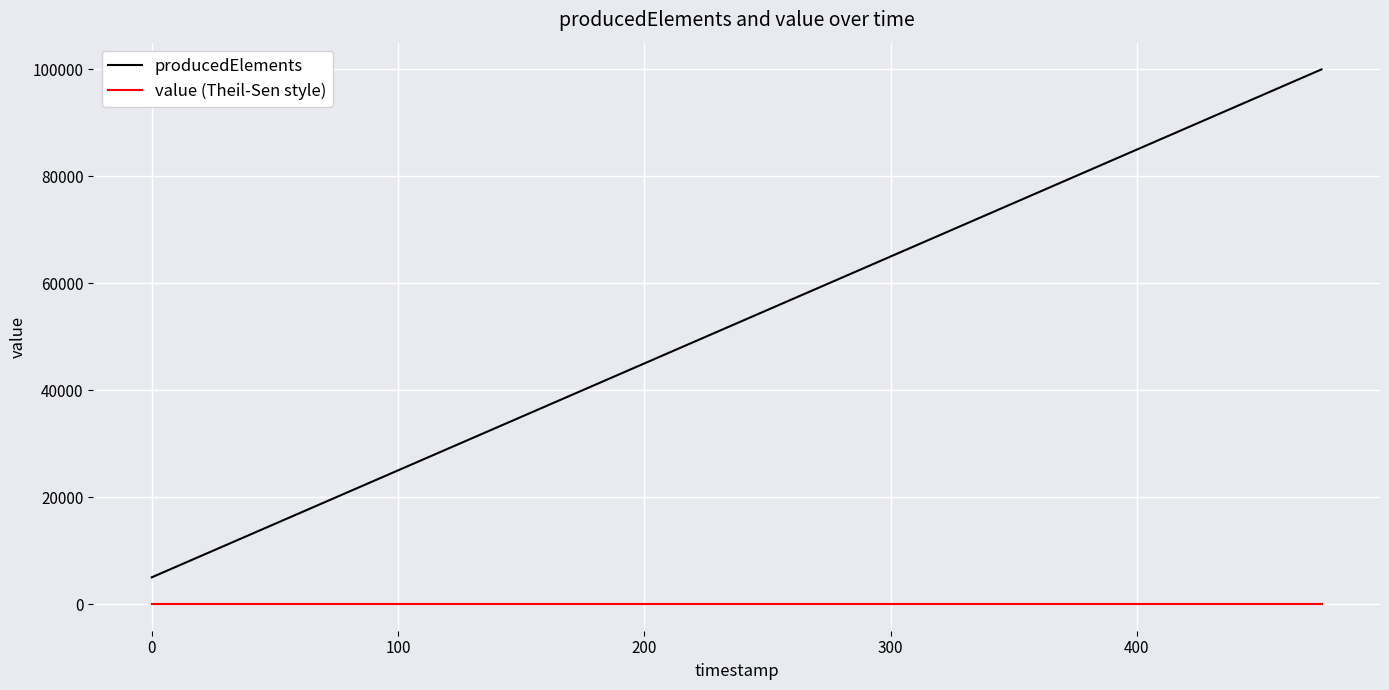

Reading left to right, list all the values displayed in this chart.

producedElements: 5000	10000	15000	20000	25000	30000	35000	40000	45000	50000	55000	60000	65000	70000	75000	80000	85000	90000	95000	100000
value (Theil-Sen style): 10	10	10	10	10	10	10	10	10	10	10	10	10	10	10	10	10	10	10	10